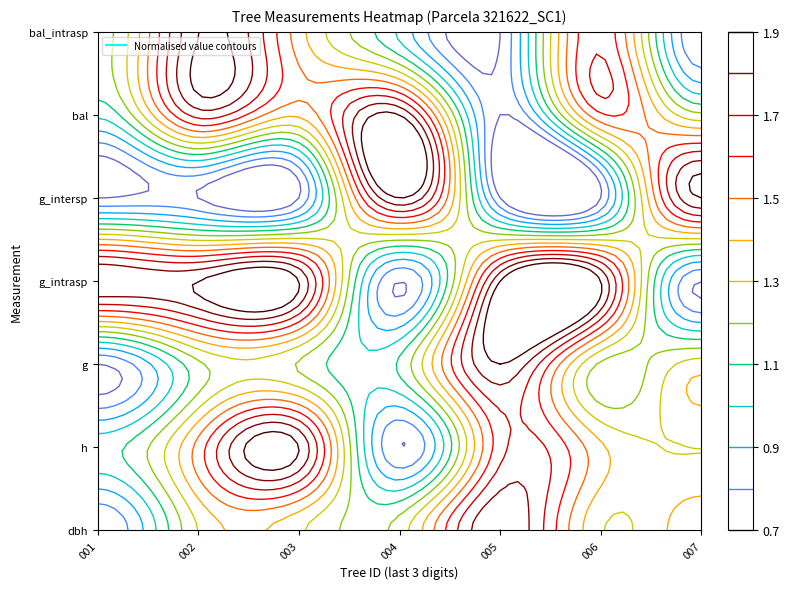

What is the approximate value of 321622007 at 2?

1.7